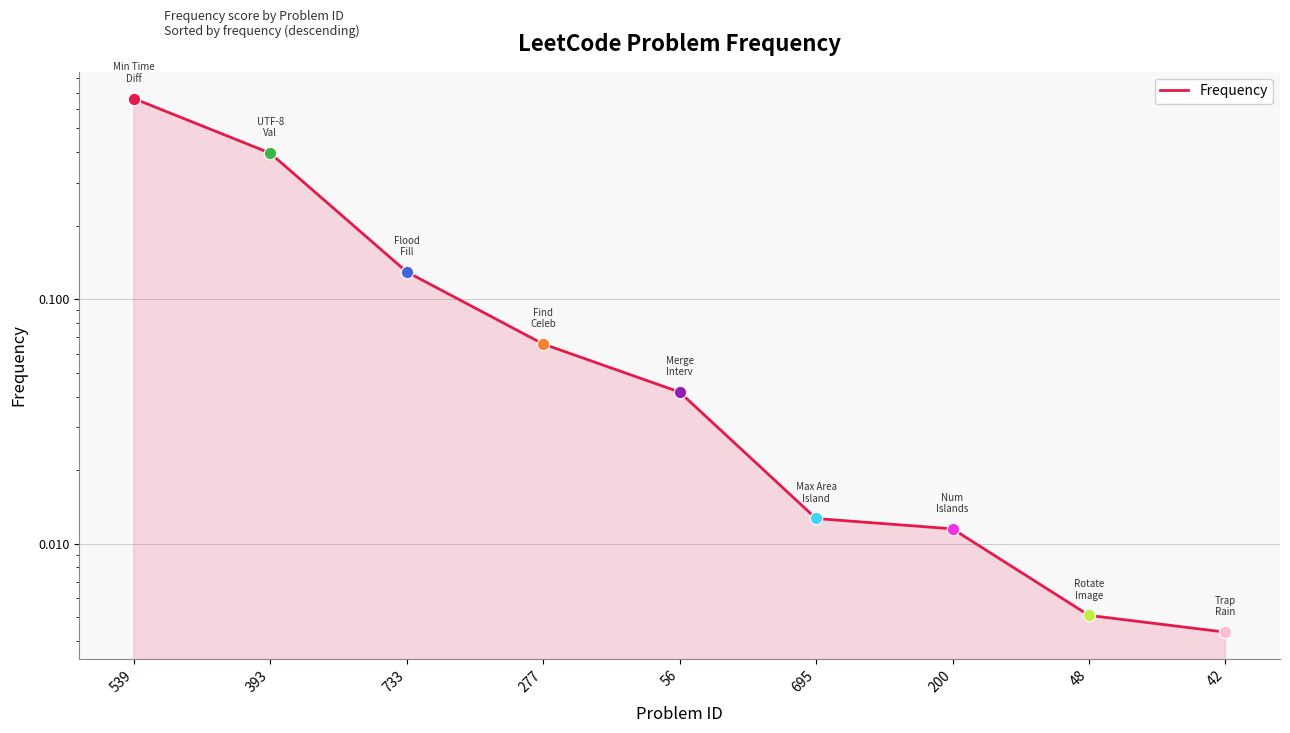

Which has a higher value, 733 or 48?

733